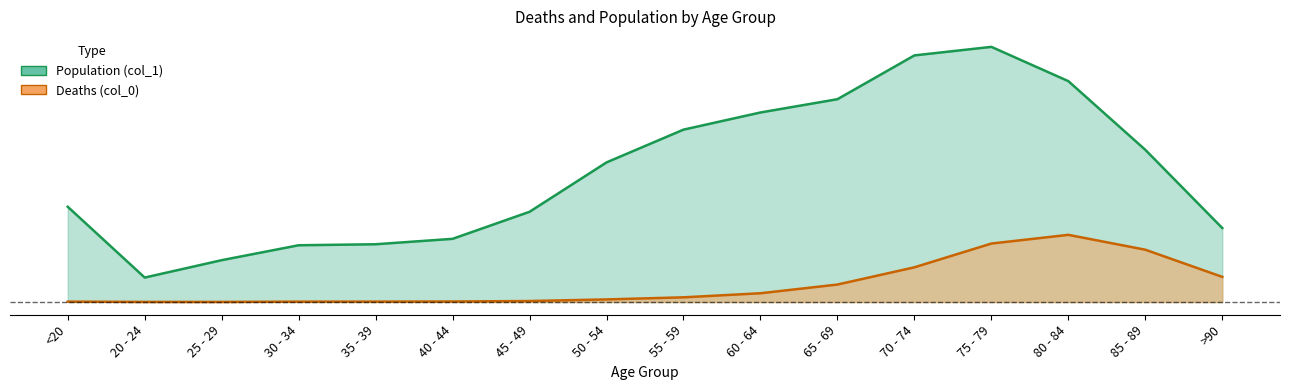

Count the number of categories in the chart.

16